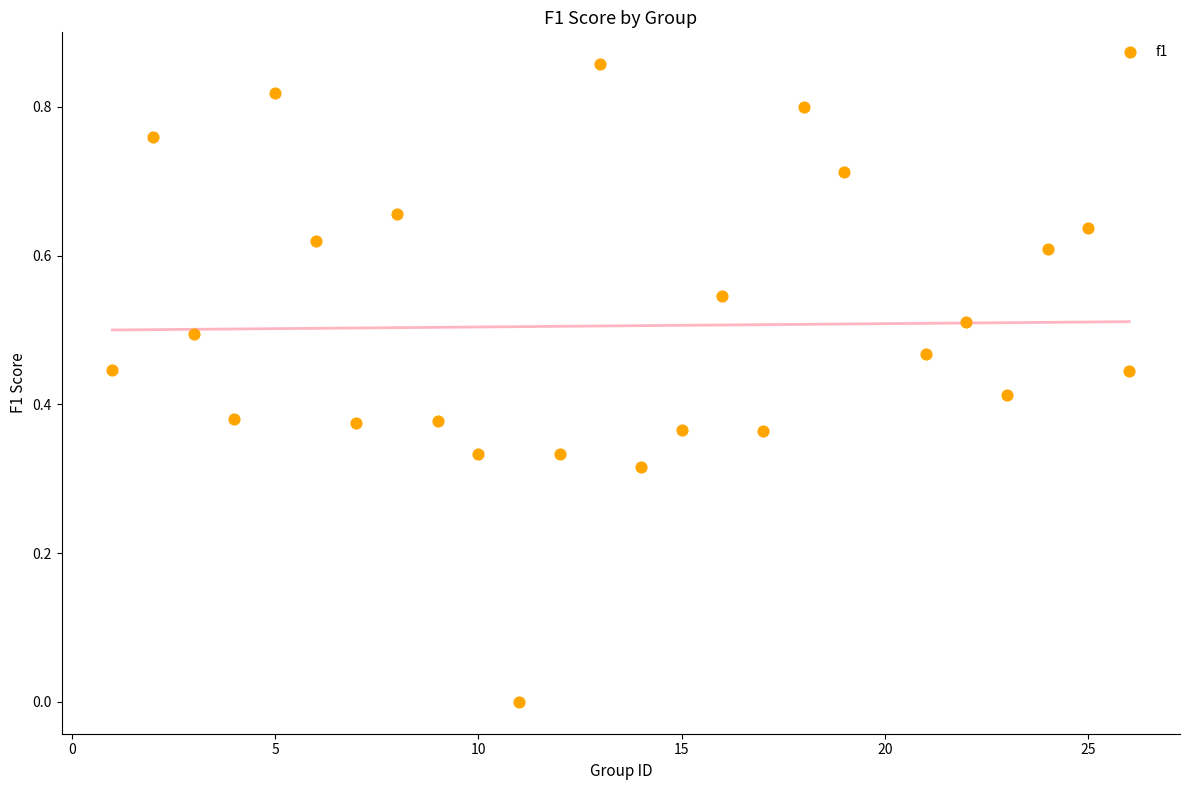

What is the range of X values (max minus min)?

25.0